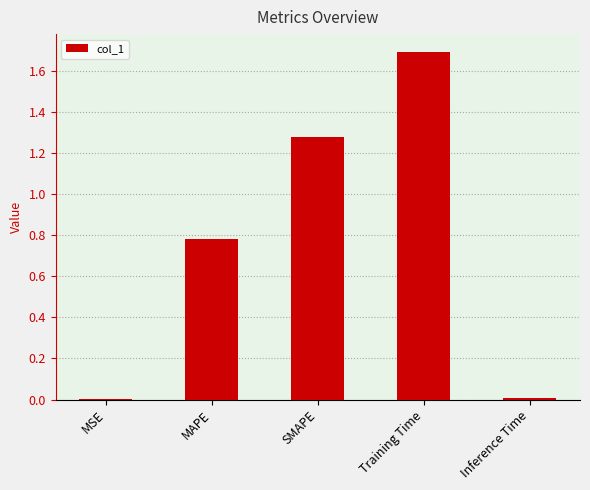

What is the greatest value displayed?

1.7